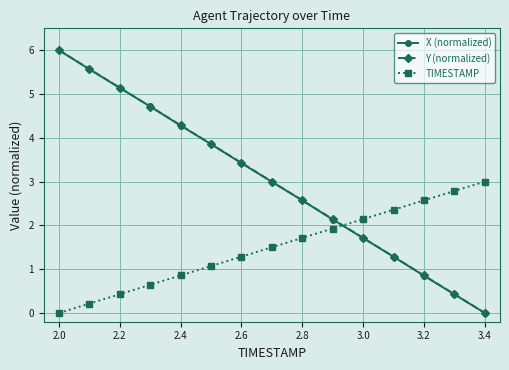

What is the sum of all Y (normalized) values?

45.0